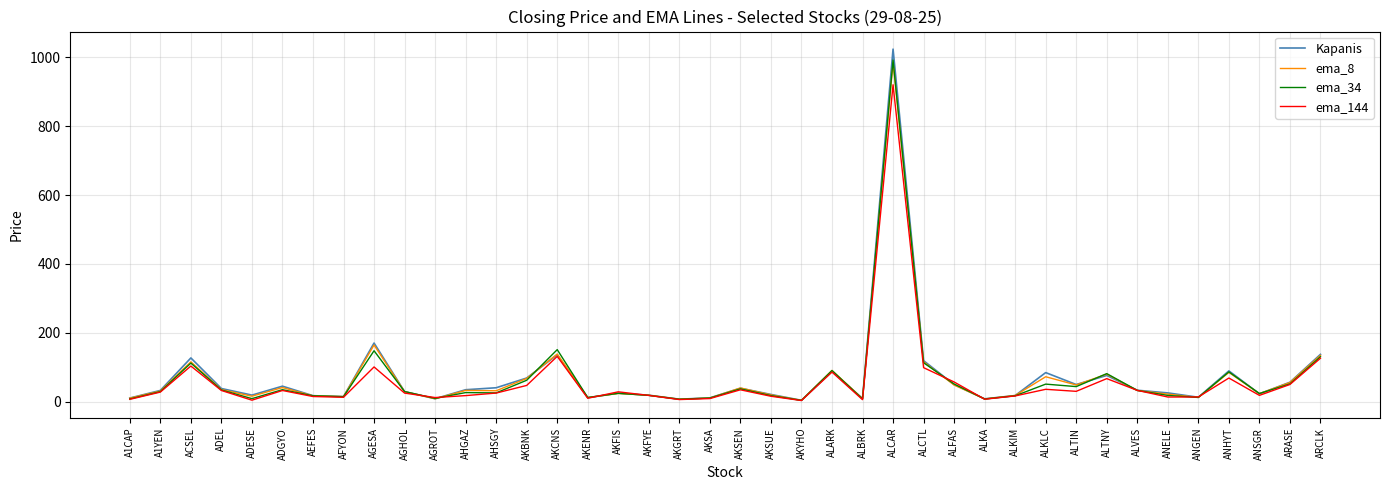

The value of ema_34 at AKCNS is 251.2. True or false?

False